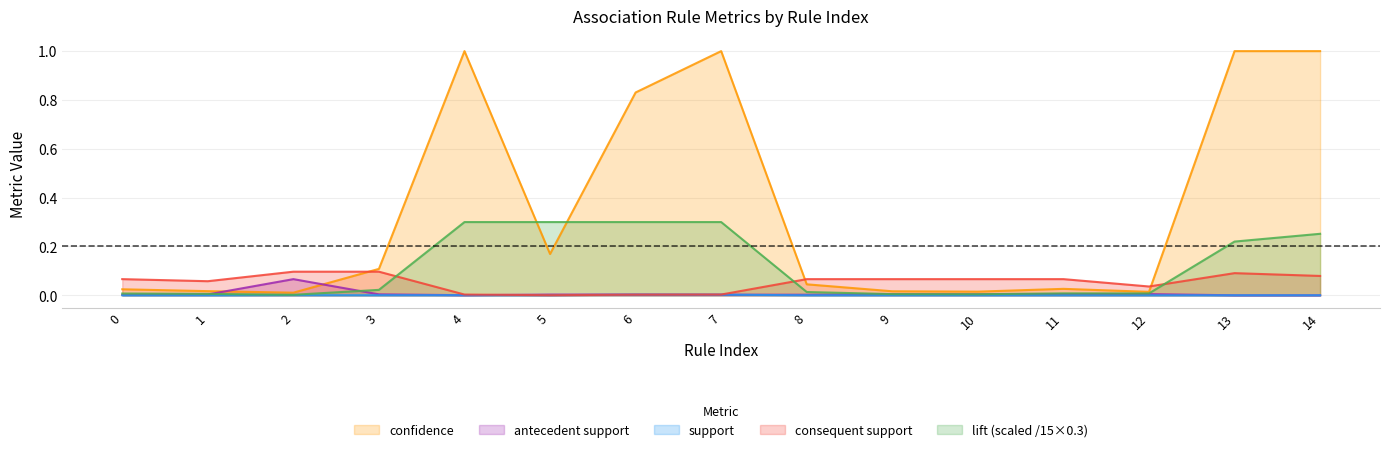

True or false: consequent support has more than 1 interior local peaks.

False